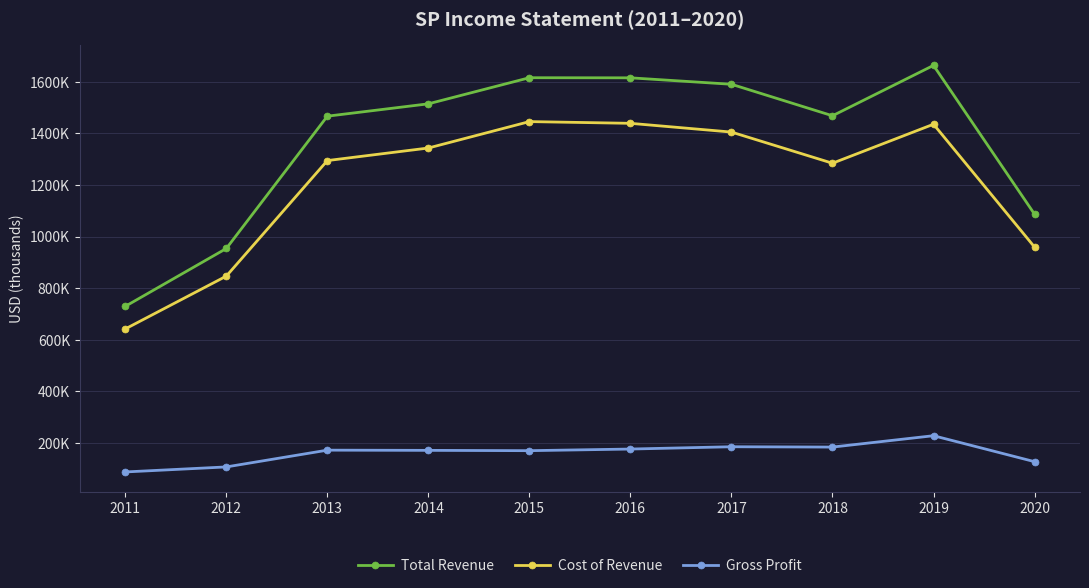

What are all the series names shown in the legend?

Total Revenue, Cost of Revenue, Gross Profit